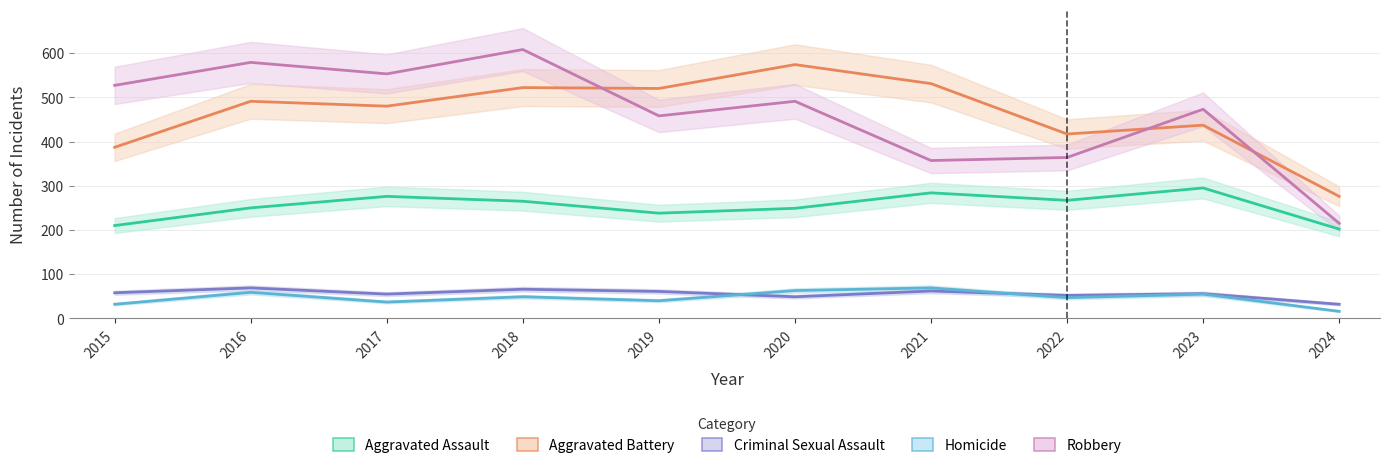

Reading left to right, transcribe all the data shown in this chart.

Aggravated Assault: 2015=210	2016=250	2017=276	2018=265	2019=238	2020=249	2021=284	2022=267	2023=295	2024=202
Aggravated Battery: 2015=387	2016=491	2017=480	2018=522	2019=520	2020=574	2021=531	2022=417	2023=437	2024=276
Criminal Sexual Assault: 2015=58	2016=69	2017=55	2018=66	2019=61	2020=49	2021=62	2022=52	2023=56	2024=32
Homicide: 2015=32	2016=59	2017=37	2018=49	2019=40	2020=63	2021=69	2022=47	2023=55	2024=16
Robbery: 2015=527	2016=579	2017=553	2018=608	2019=458	2020=491	2021=357	2022=364	2023=473	2024=215